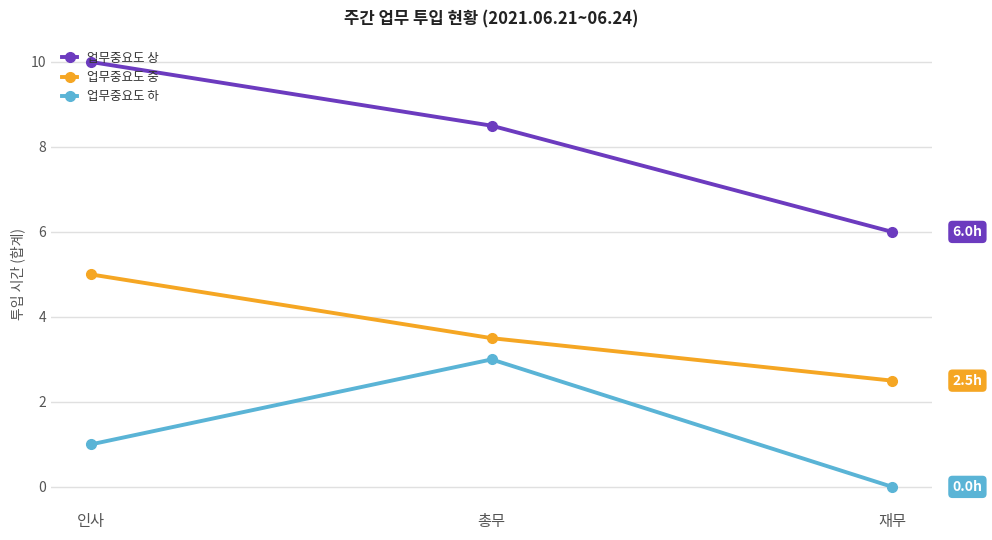

What is the approximate value of 업무중요도 중 at 인사?

5.0